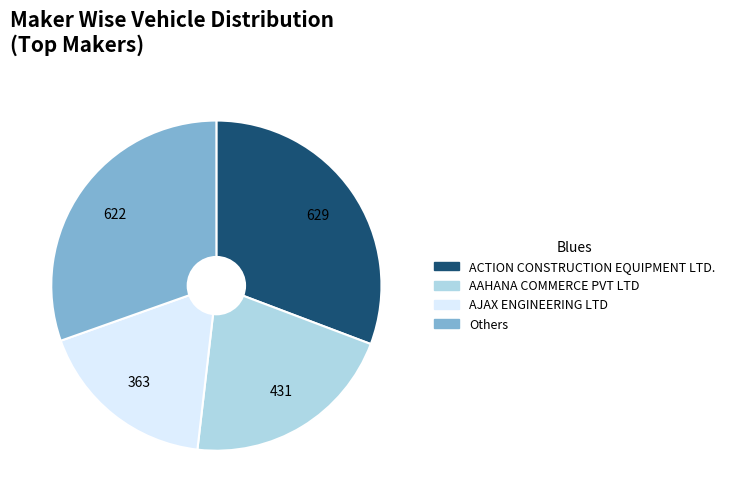

Is there any slice that represents more than half of the pie?

No